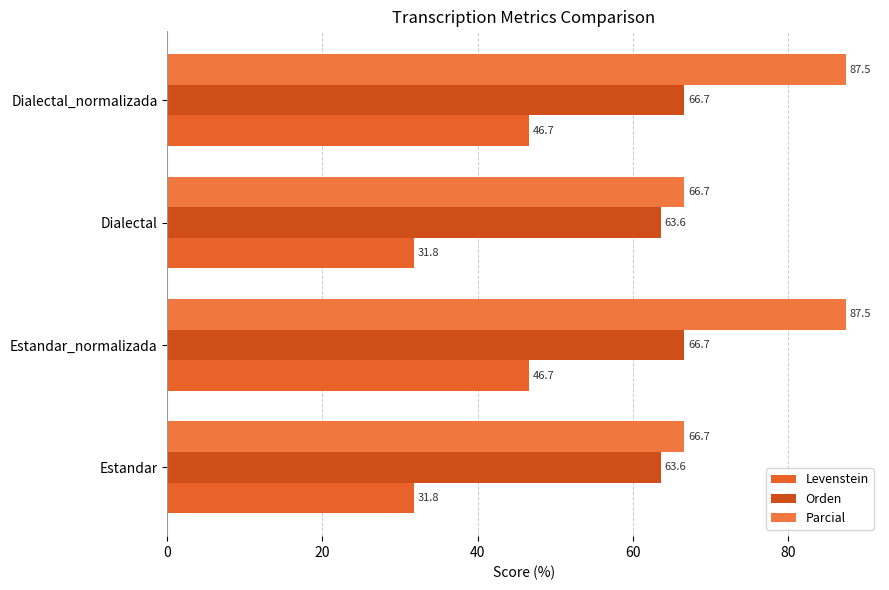

How many values in the Parcial series exceed 87?

2